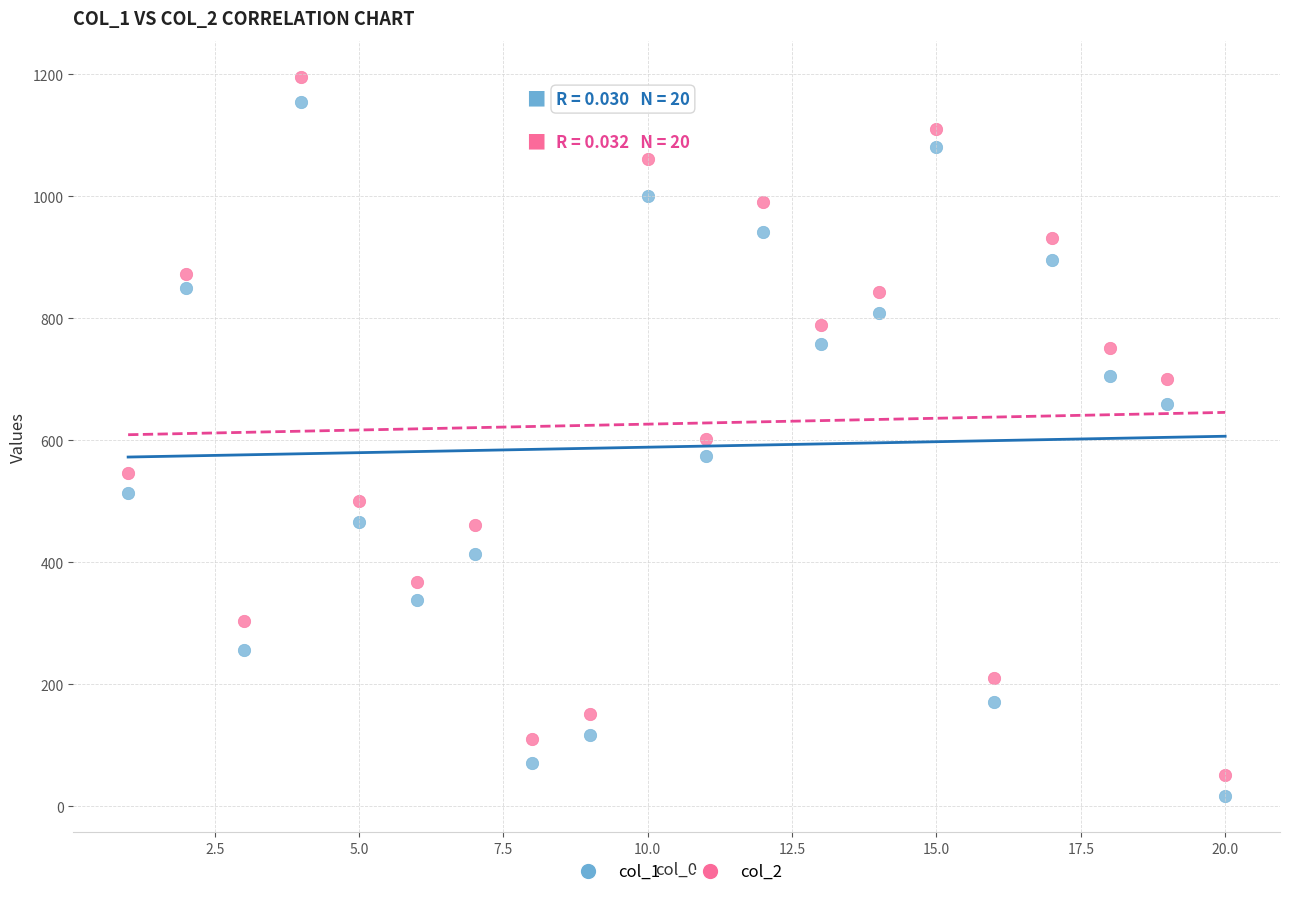

In the col_2 series, what Y value is closest to 624?

602